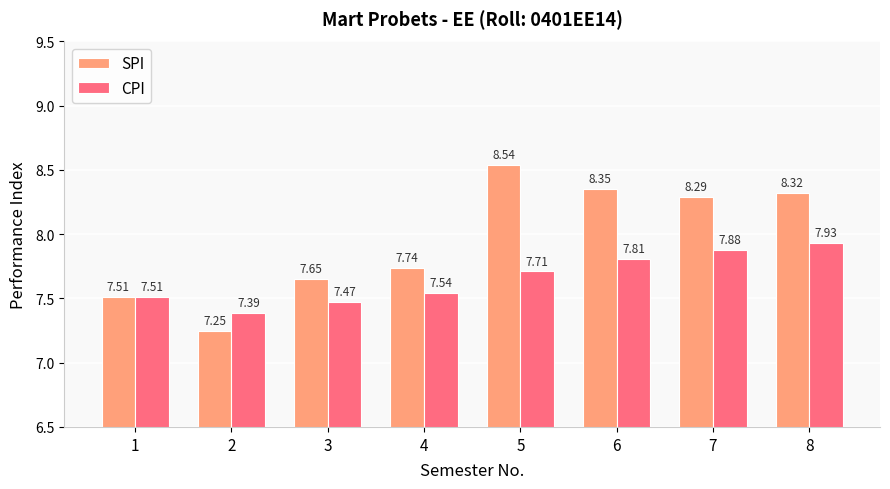

How many bars are there in each group?

2